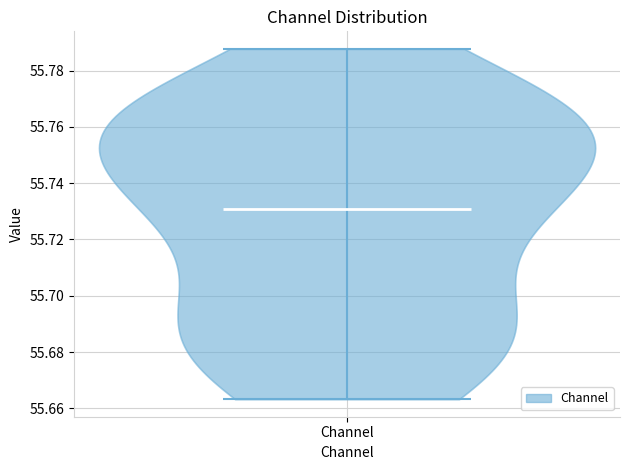

What is the lowest point the violin for Channel reaches on the y-axis? The values are not printed on the chart, so give them approximately, as read against the axis.

55.664